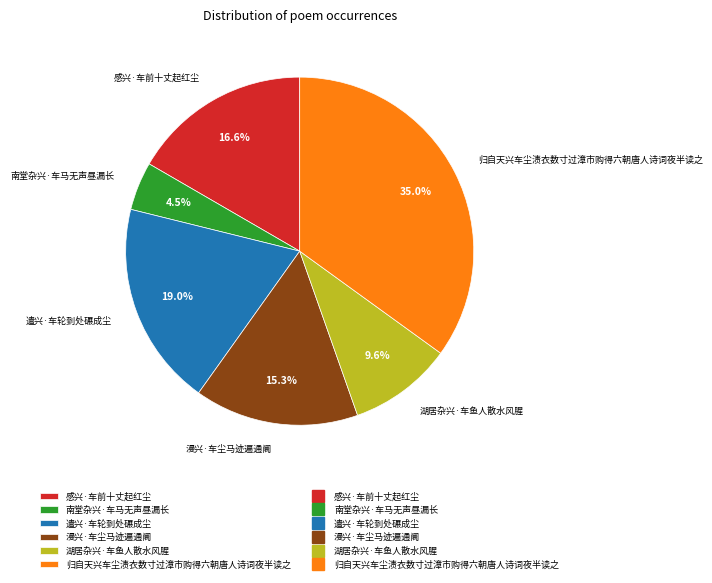

How many slices are in this pie chart?

6